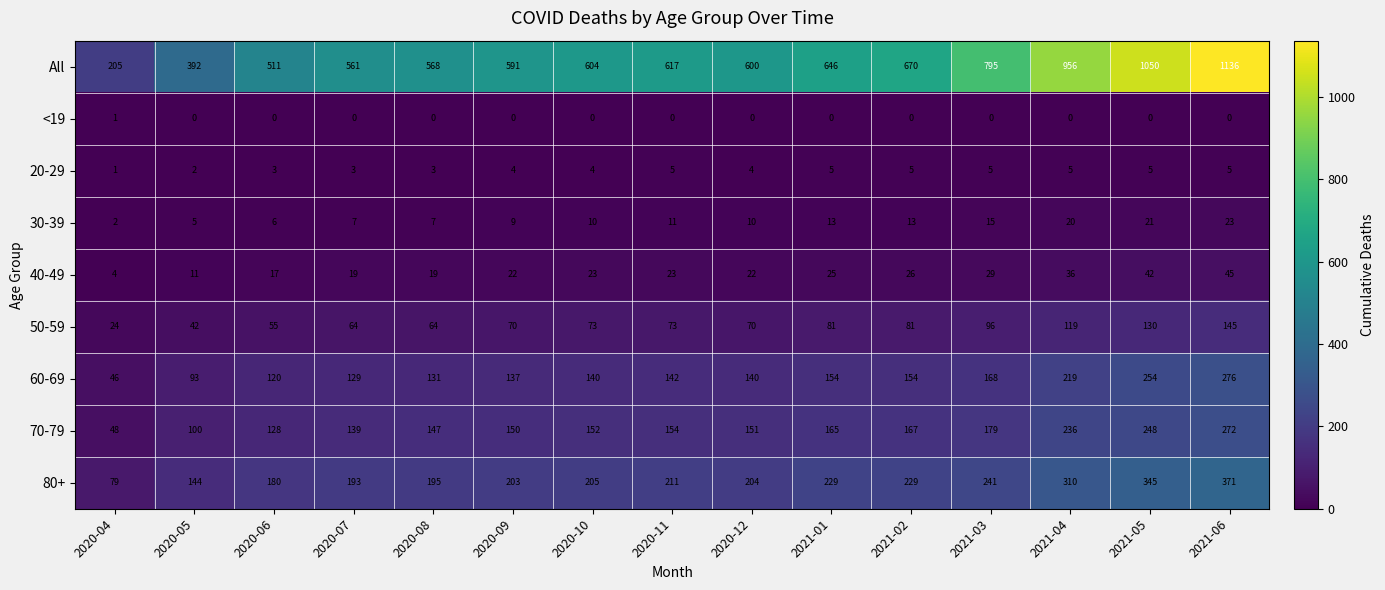

At 2021-02, list the series in order from smallest to largest.

<19, 20-29, 30-39, 40-49, 50-59, 60-69, 70-79, 80+, All